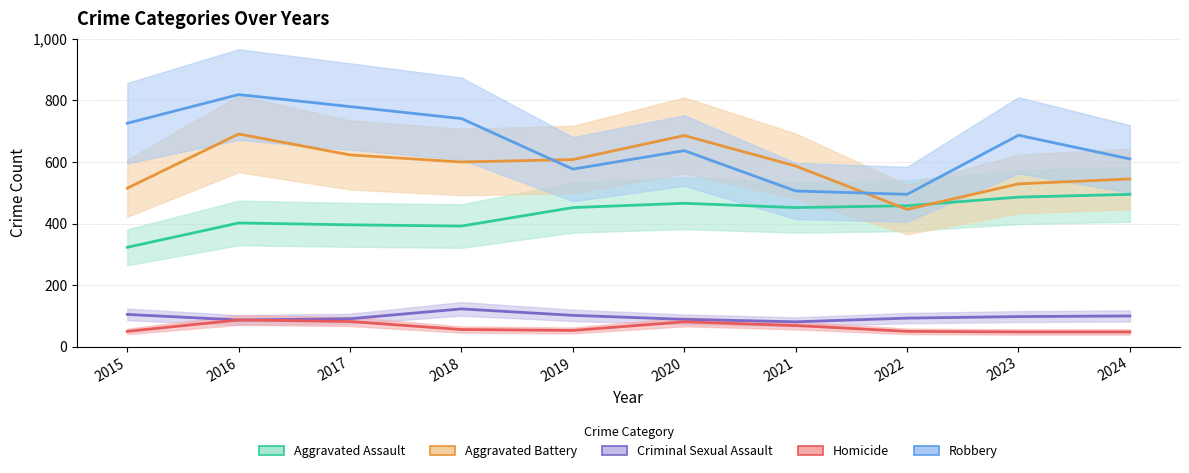

True or false: Aggravated Battery has a value of 686 at 2020.

True